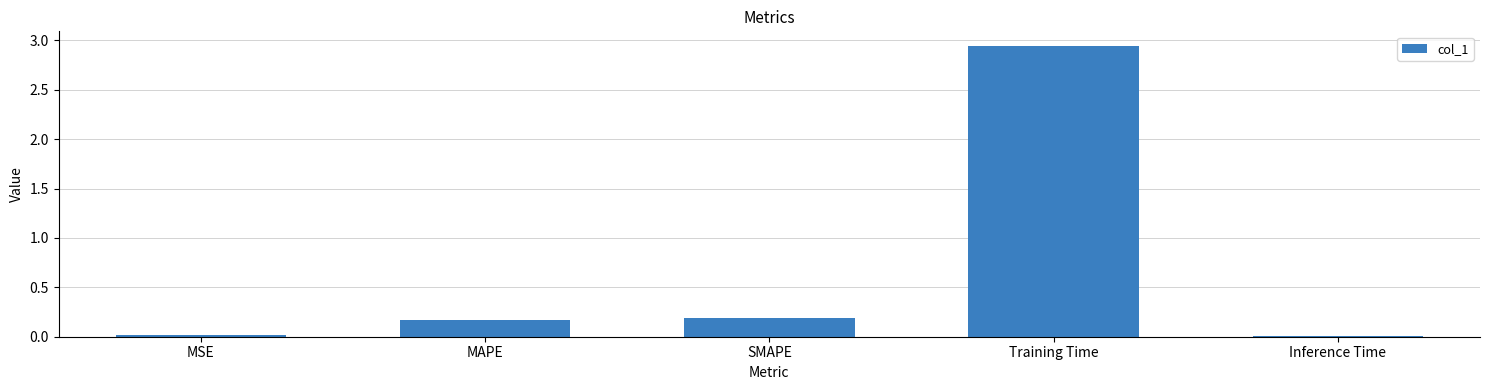

What is the label of the 2nd bar from the right?

Training Time